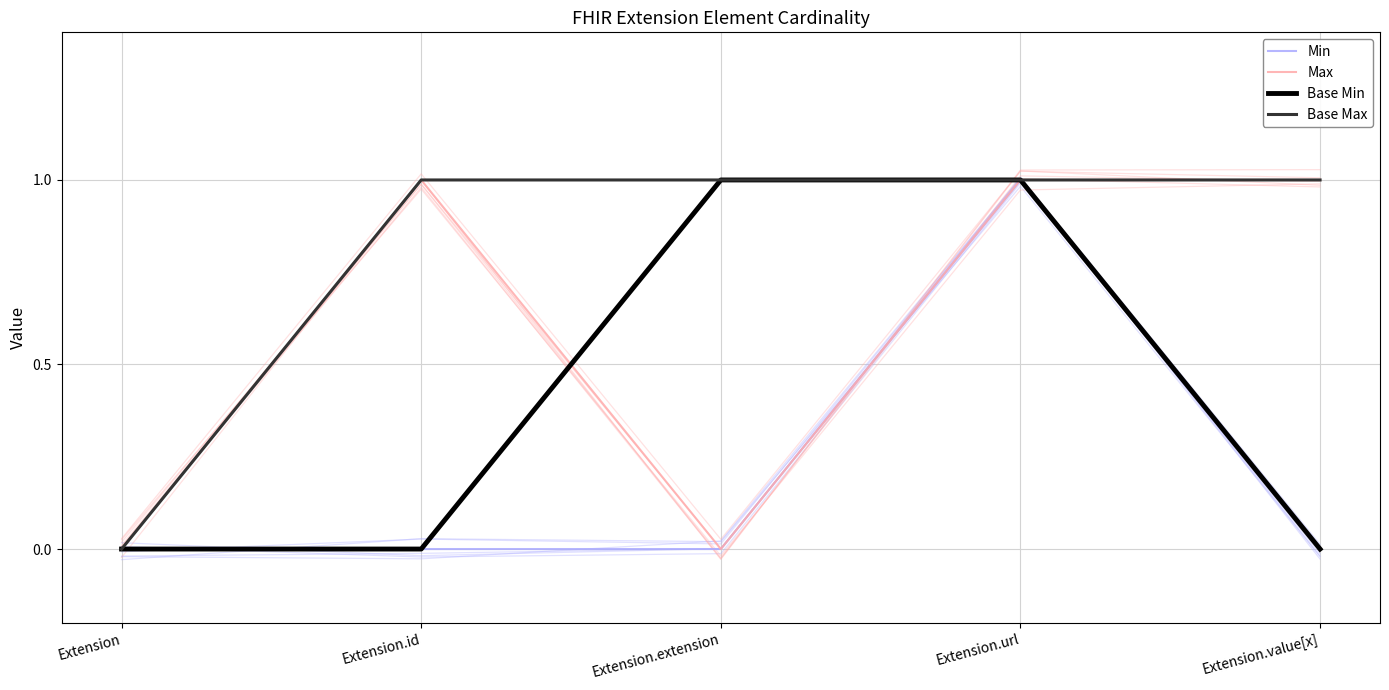

Reading left to right, transcribe all the data shown in this chart.

Min: 0	0	0	1	0
Max: 0	1	0	1	1
Base Min: 0	0	1	1	0
Base Max: 0	1	1	1	1